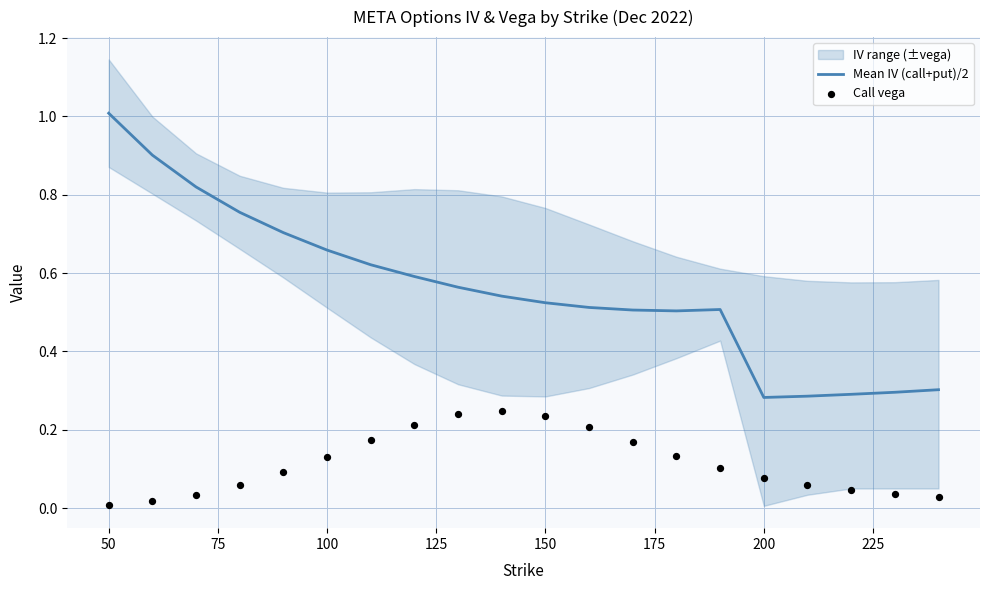

Which series has the largest total across all categories?

Mean IV (call+put)/2